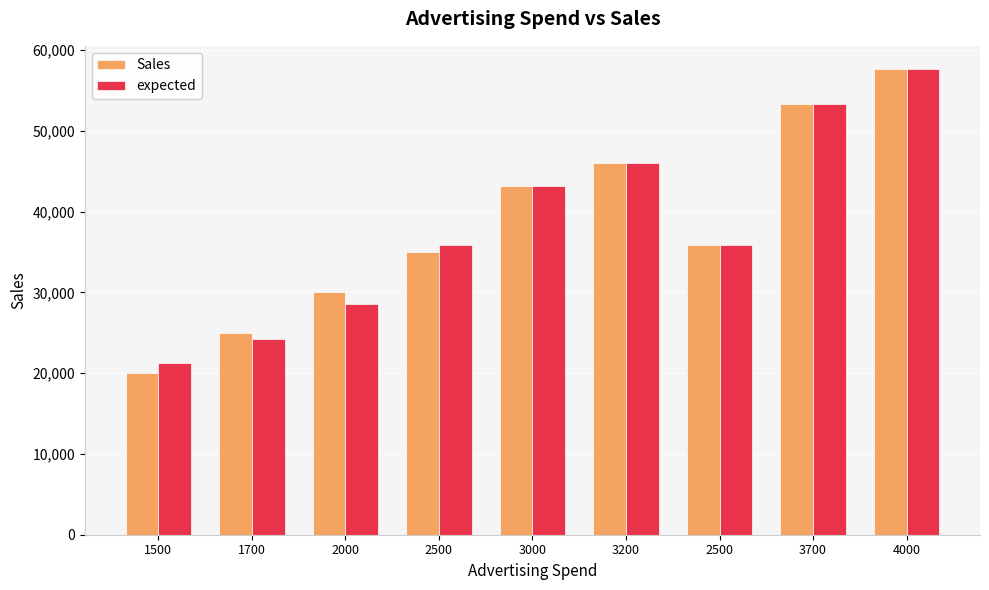

How many groups of bars are there?

9